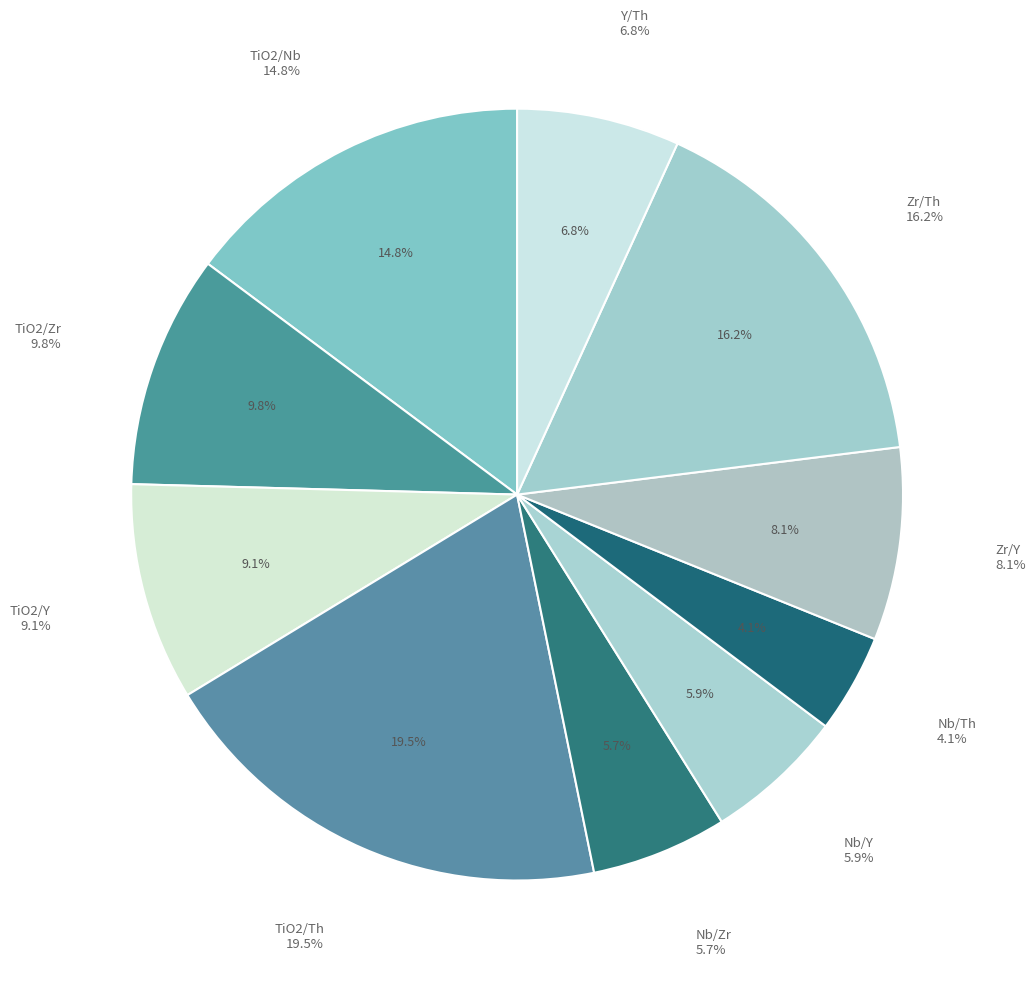

Does TiO2/Th represent more than half of the total?

No